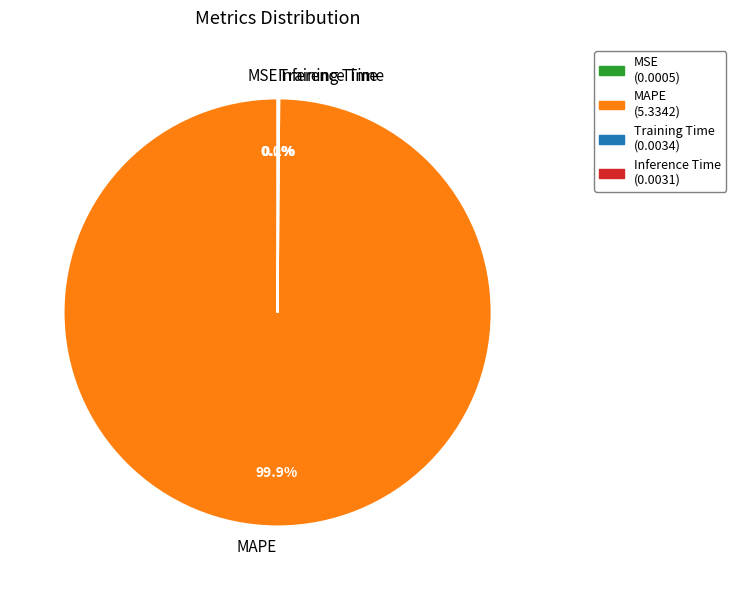

What is the majority slice?

MAPE